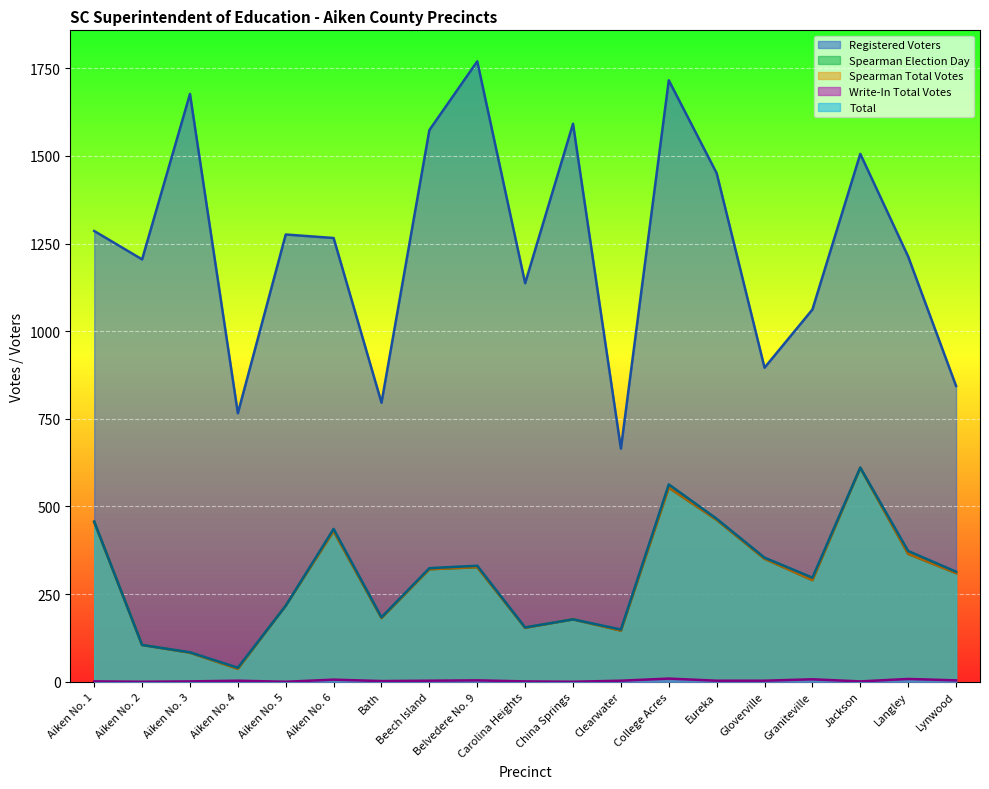

At which label does Registered Voters first exceed 1266?

Aiken No. 1